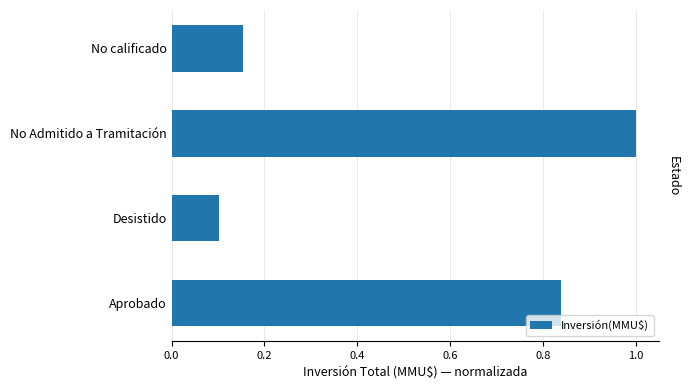

What is the average value?

0.5